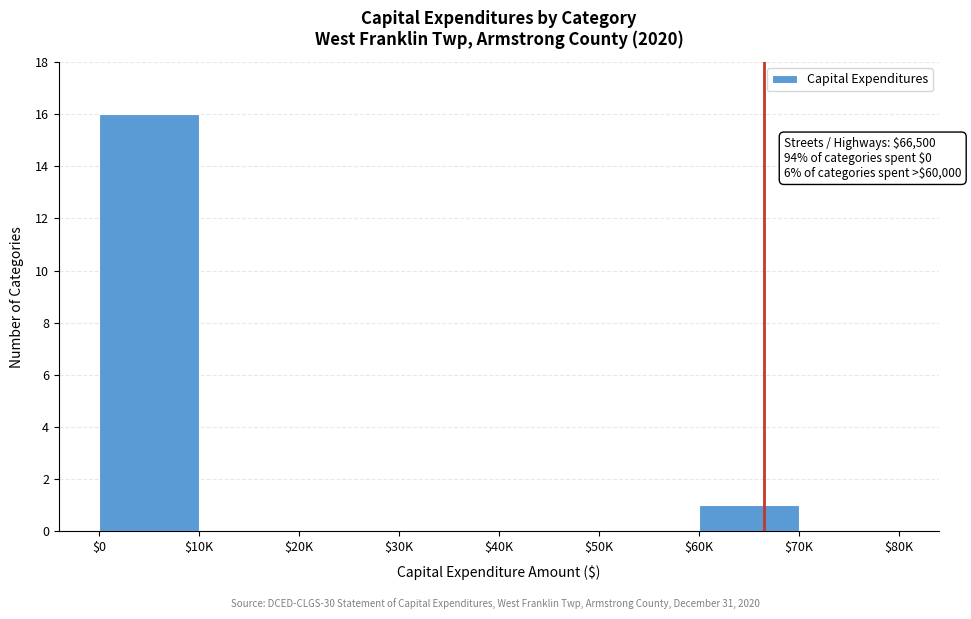

Is it true that the value at $0 is 16?

True